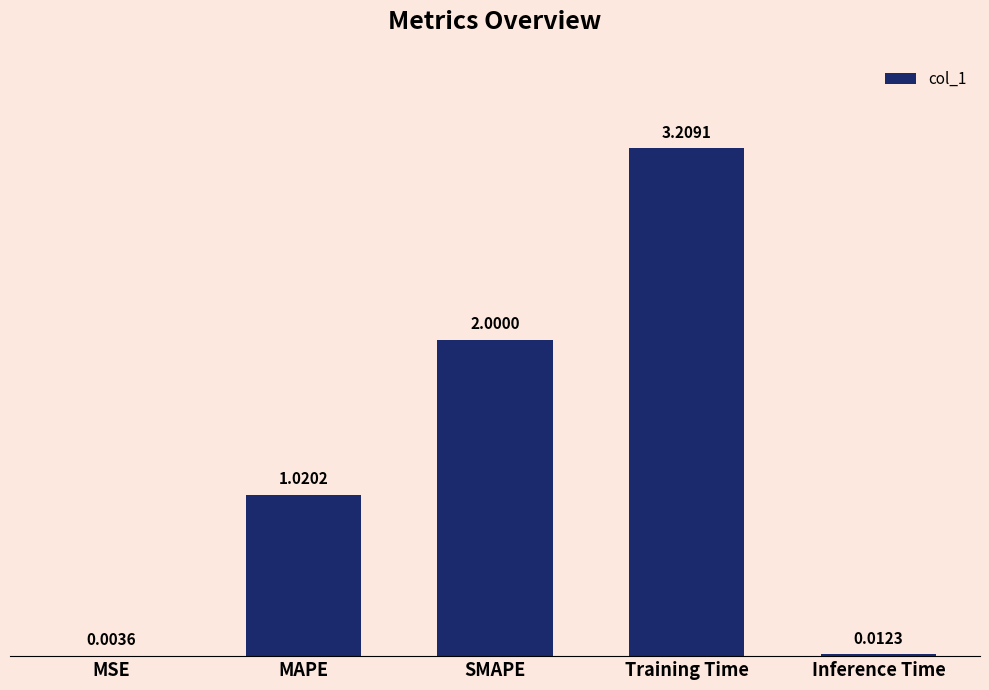

How many categories are shown in the chart?

5